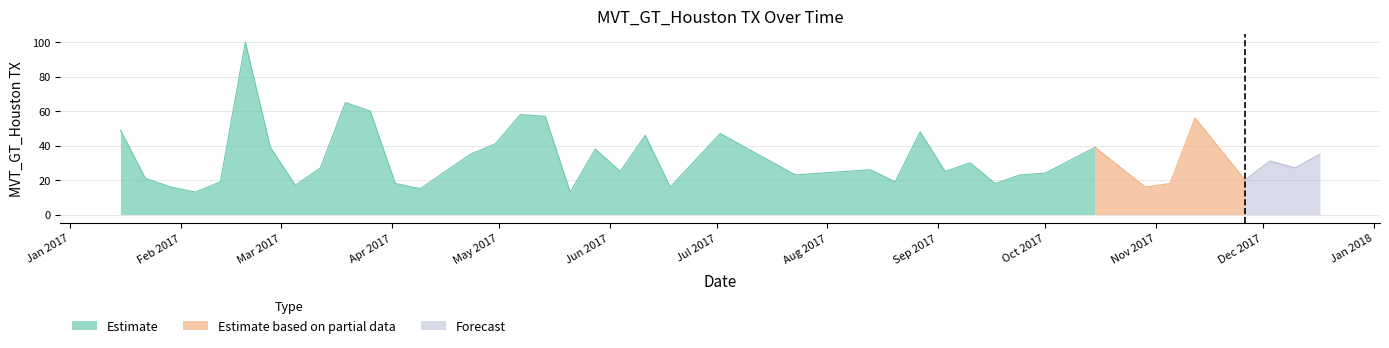

Rank the categories by value from highest to lowest.

2017-02-19, 2017-03-19, 2017-03-26, 2017-05-07, 2017-05-14, 2017-11-12, 2017-01-15, 2017-08-27, 2017-07-02, 2017-06-11, 2017-04-30, 2017-02-26, 2017-10-15, 2017-05-28, 2017-04-23, 2017-12-17, 2017-12-03, 2017-09-10, 2017-03-12, 2017-12-10, 2017-08-13, 2017-06-04, 2017-09-03, 2017-10-01, 2017-07-23, 2017-09-24, 2017-01-22, 2017-11-26, 2017-02-12, 2017-08-20, 2017-04-02, 2017-09-17, 2017-11-05, 2017-03-05, 2017-01-29, 2017-06-18, 2017-10-29, 2017-04-09, 2017-02-05, 2017-05-21